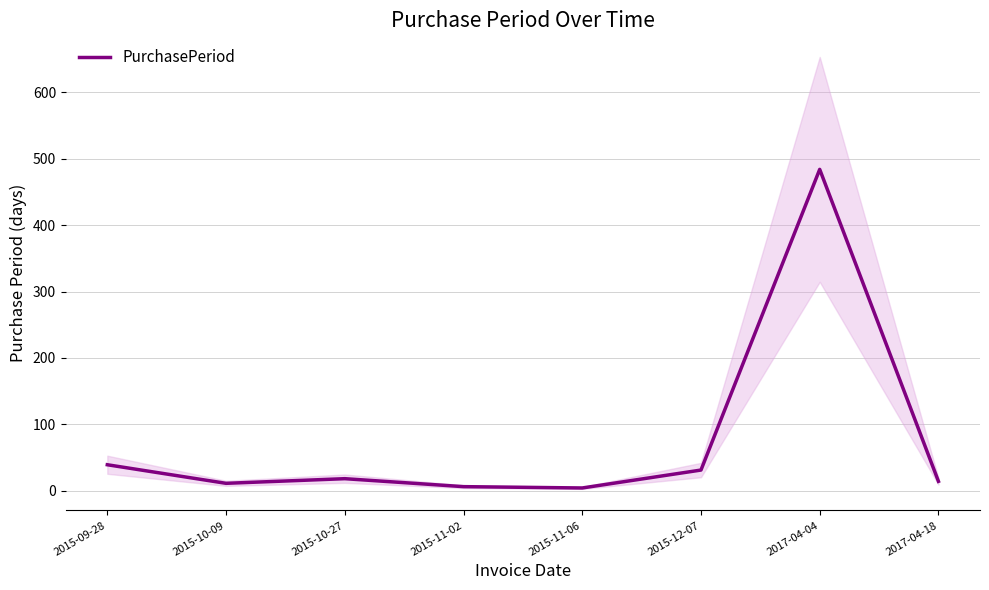

At which label does the data first exceed 18?

2015-09-28